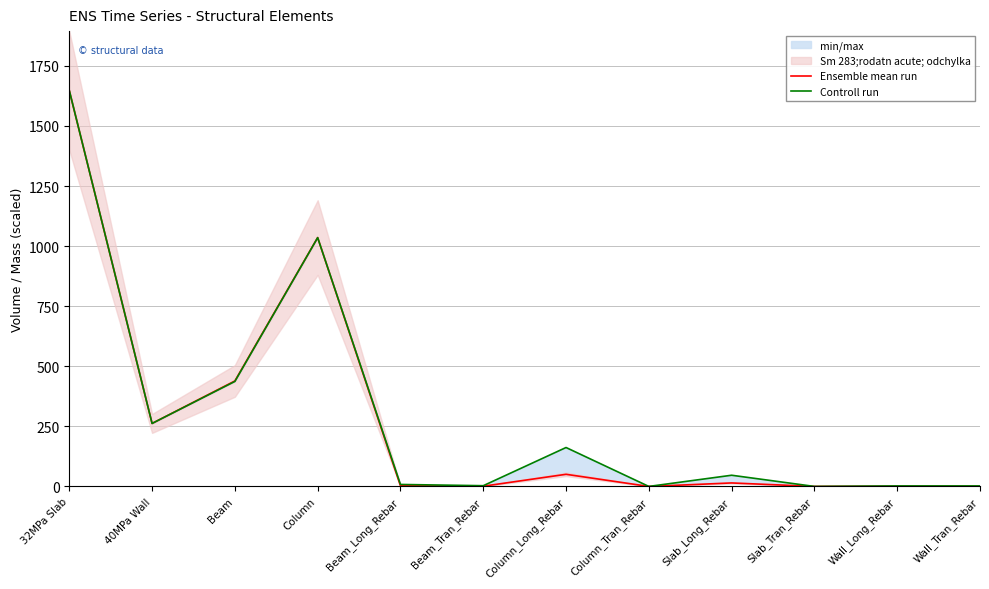

How many interior local valleys does the Ensemble mean run series have?

4